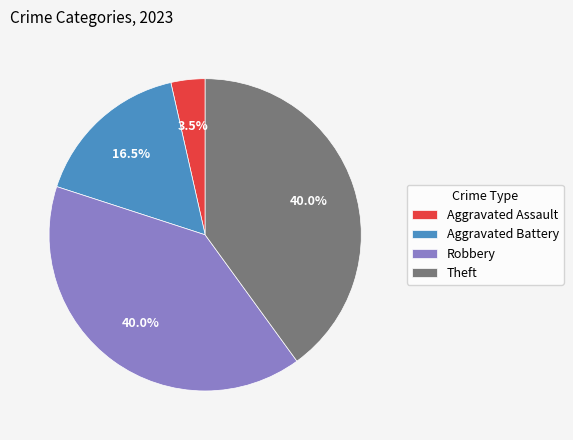

Which slice is the smallest?

Aggravated Assault